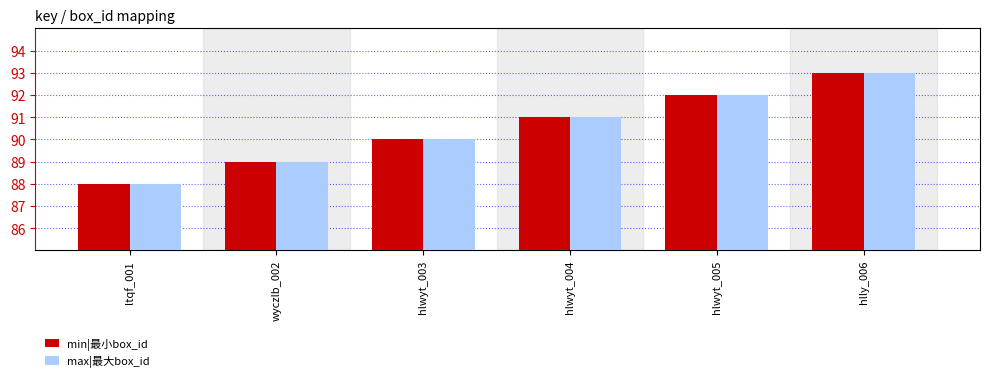

List the labels in order of max|最大box_id value, smallest first.

ltqf_001, wyczlb_002, hlwyt_003, hlwyt_004, hlwyt_005, hlly_006